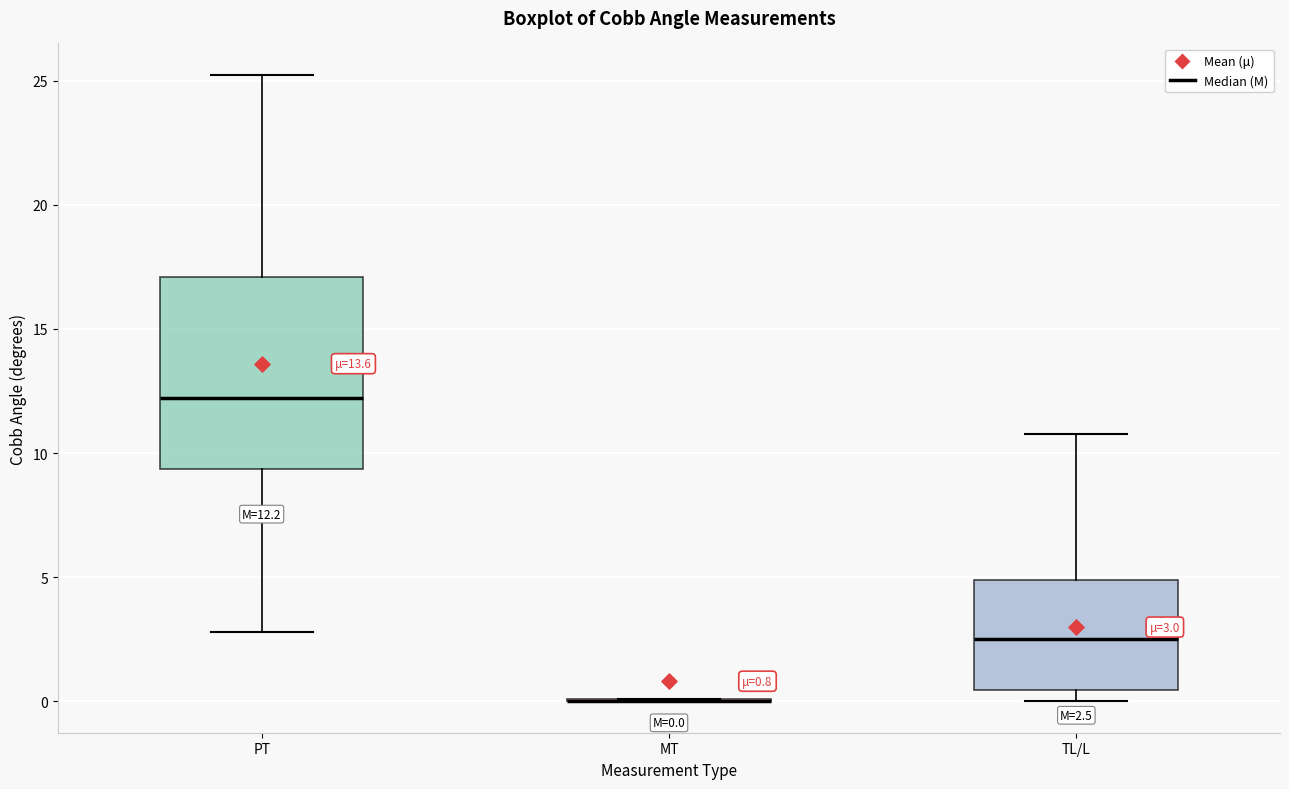

Which box is the tallest, from its lower edge to its upper edge?

PT